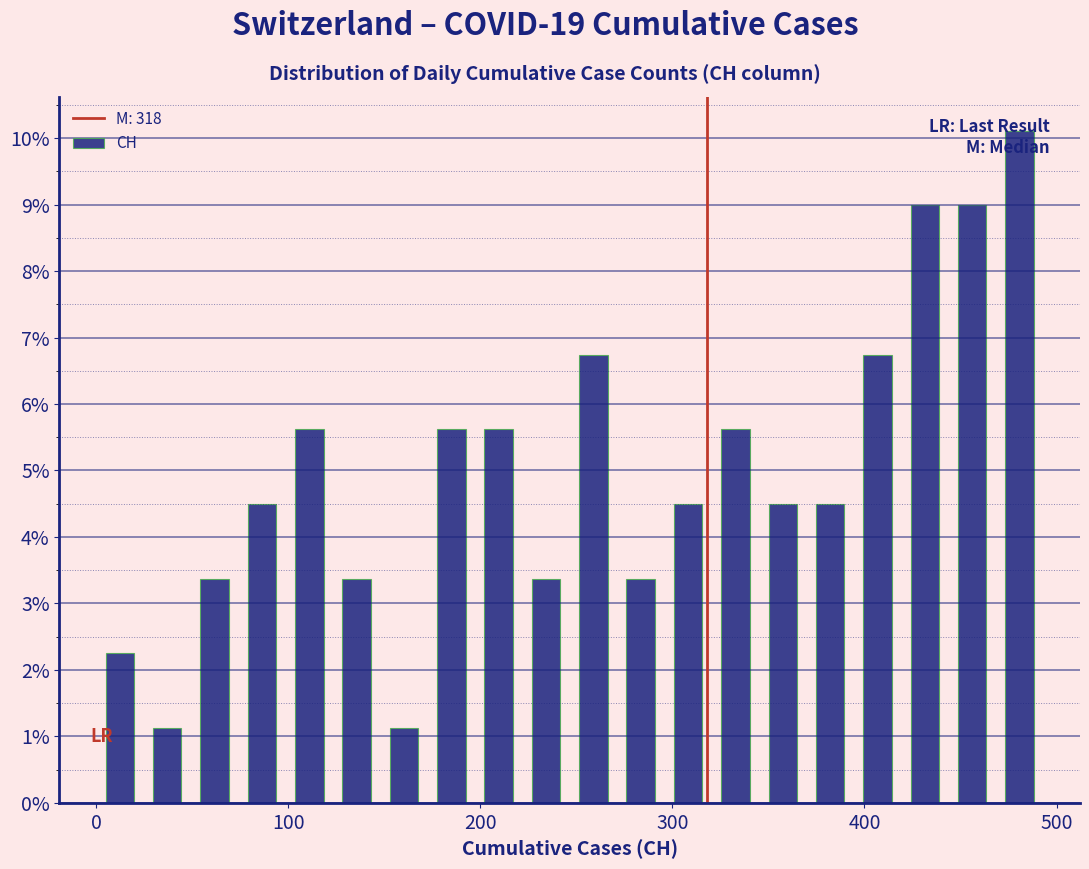

Around what value on the x-axis is the tallest bar? Give the approximate position of its centre, as read against the axis.

480